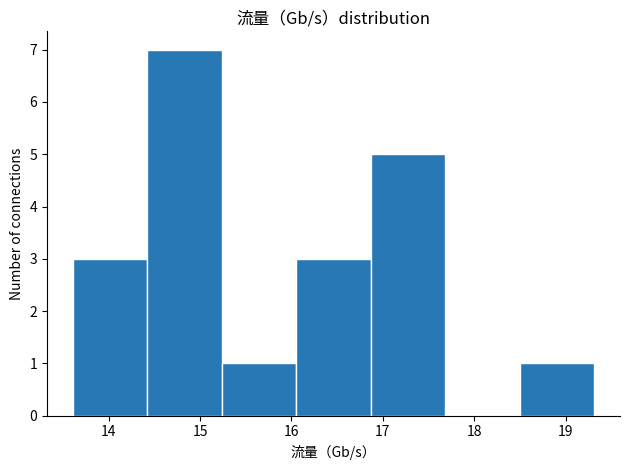

Reading left to right, transcribe this chart: for each bar, give the range it covers on the x-axis and its height. Neither the bar edges nor the heights are printed on the chart, so give them approximately, as read against the axes.

13.6 to 14.4: 3
14.4 to 15.2: 7
15.2 to 16.1: 1
16.1 to 16.9: 3
16.9 to 17.7: 5
17.7 to 18.5: 0
18.5 to 19.3: 1